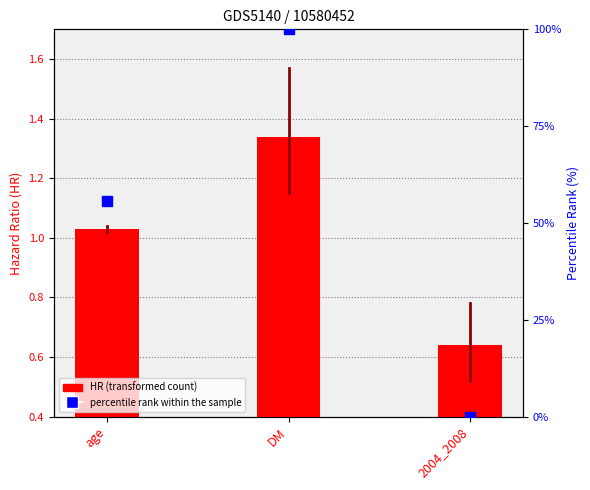

Which series reaches the minimum Y coordinate?

percentile rank within the sample